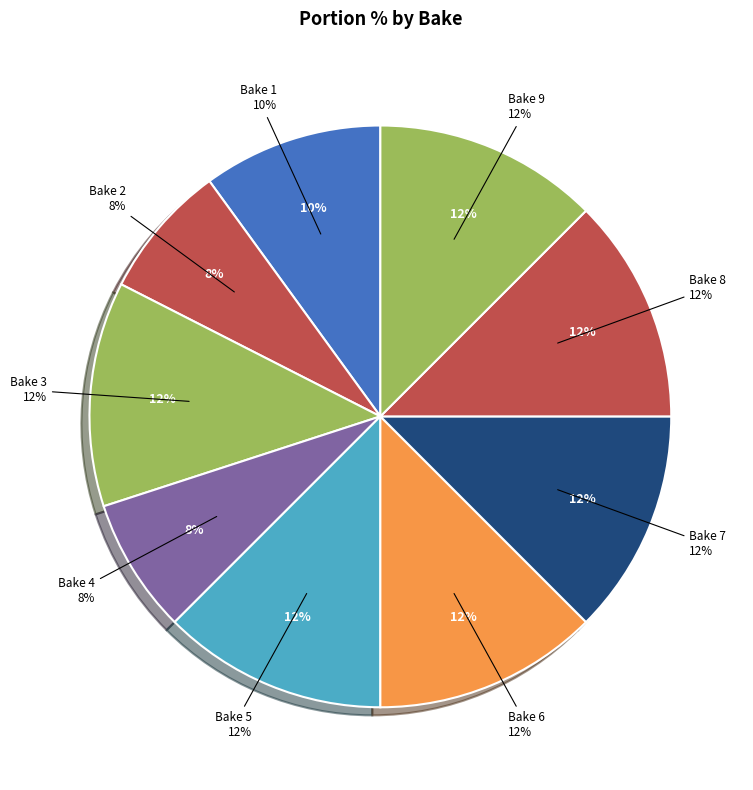

What is the largest slice in the pie chart?

Bake 3